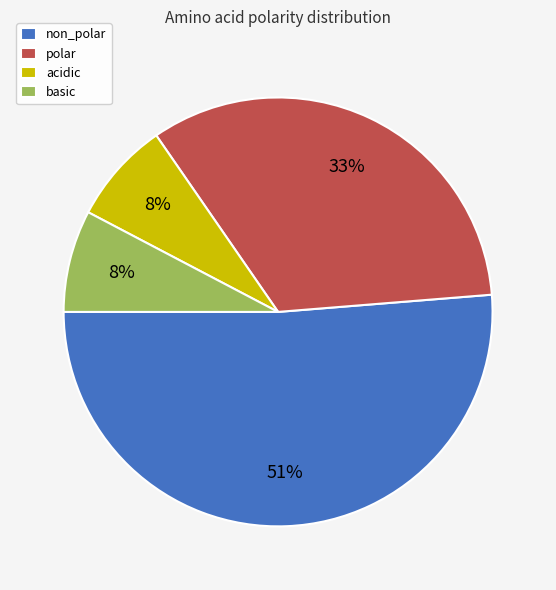

To the nearest percent, what portion does polar represent?

33%